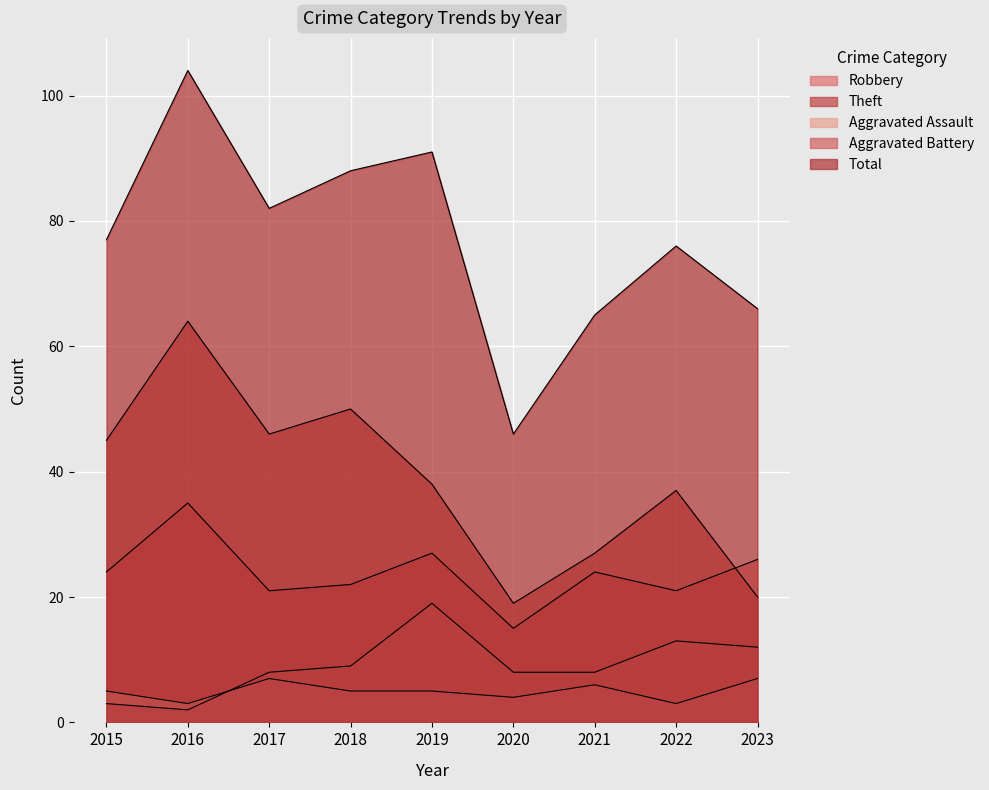

What is the sum of all Robbery values?

215